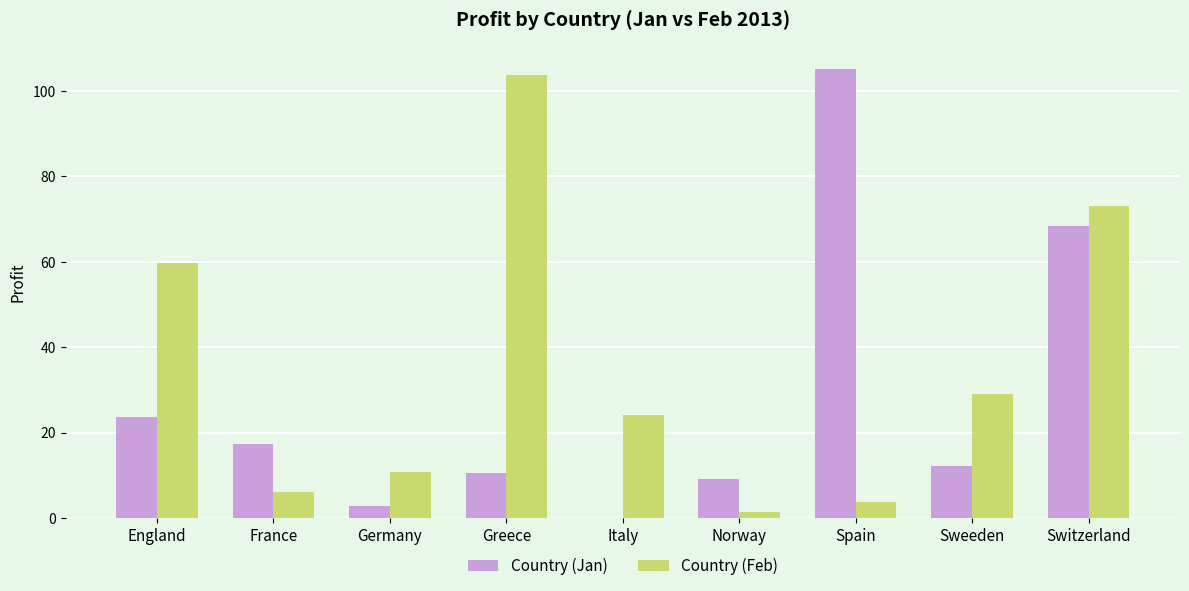

How many series are shown in this chart?

2